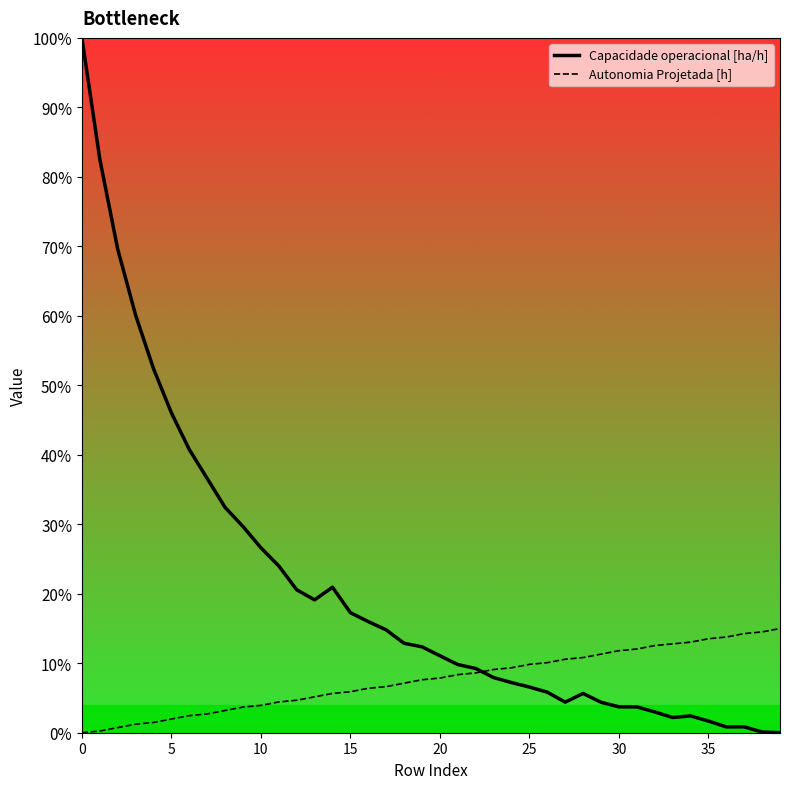

Read the Autonomia Projetada [h] value at 19.

0.1